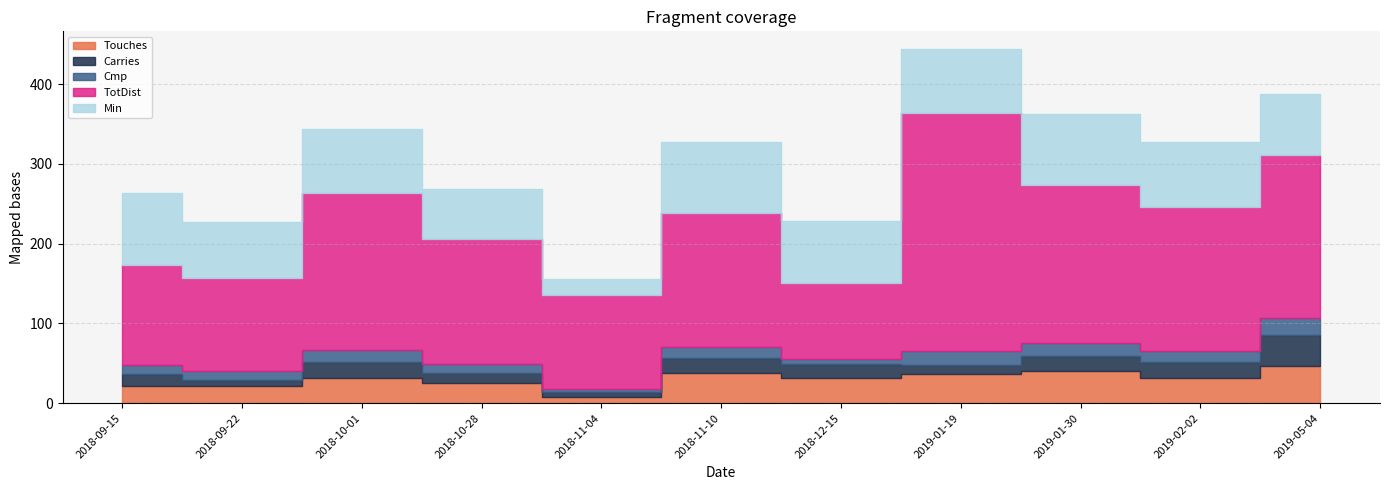

What is the minimum value shown in the chart?

4